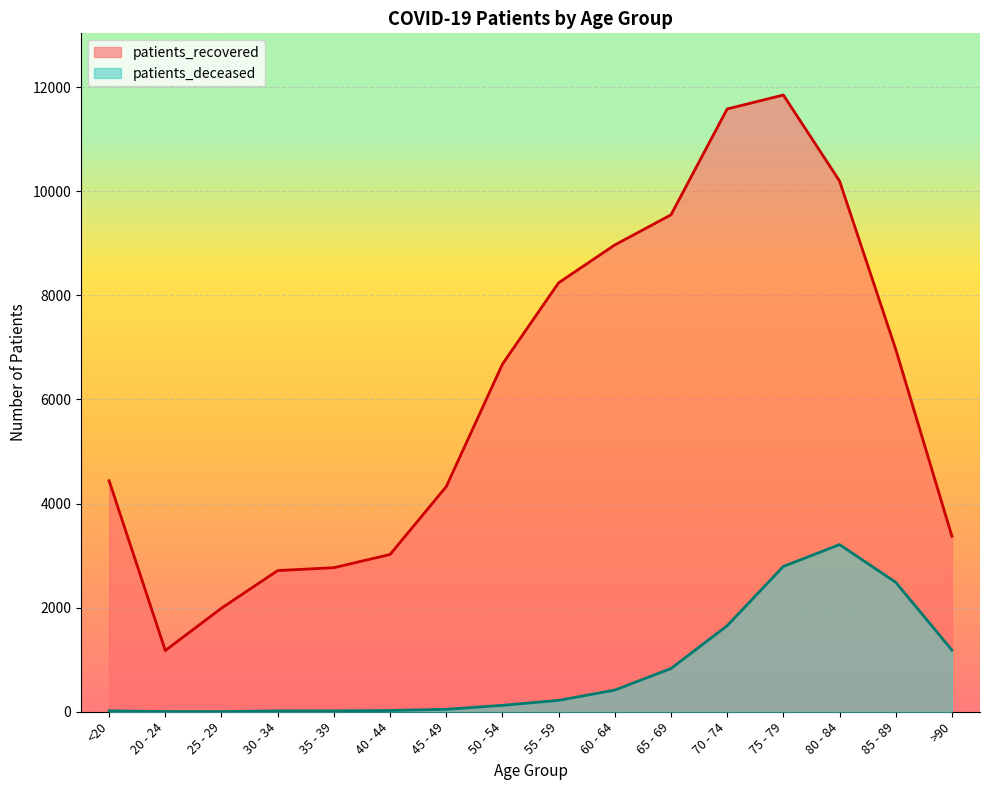

In patients_deceased, how many points are lower than both neighbors (excluding endpoints)?

1